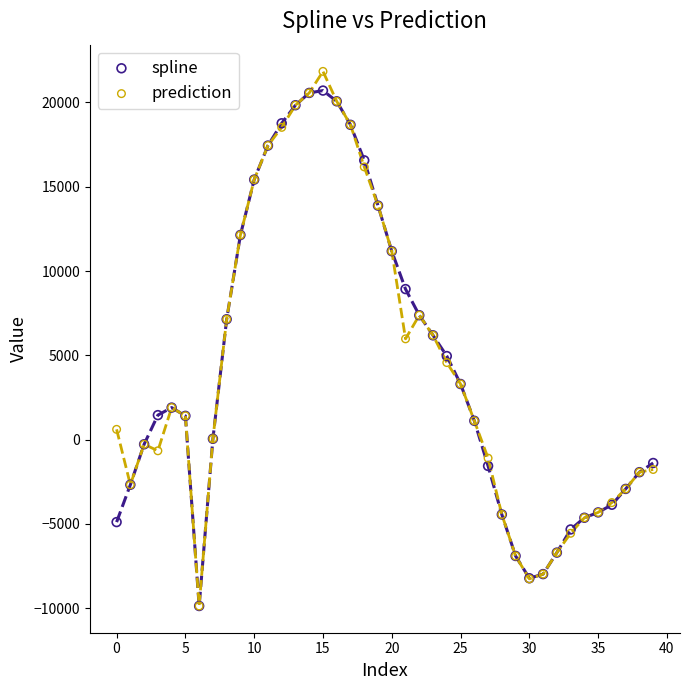

What are all the series names shown in the legend?

spline, prediction